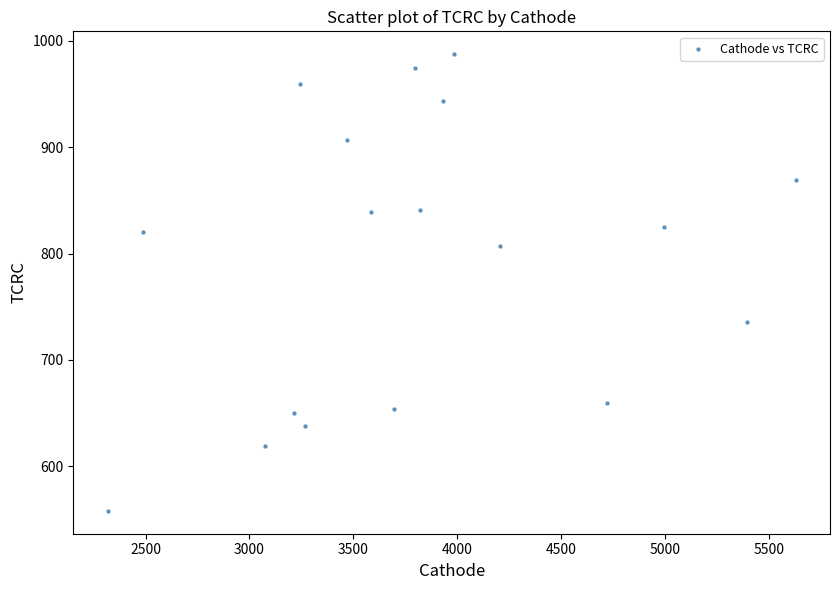

What is the range of X values (max minus min)?

3309.9